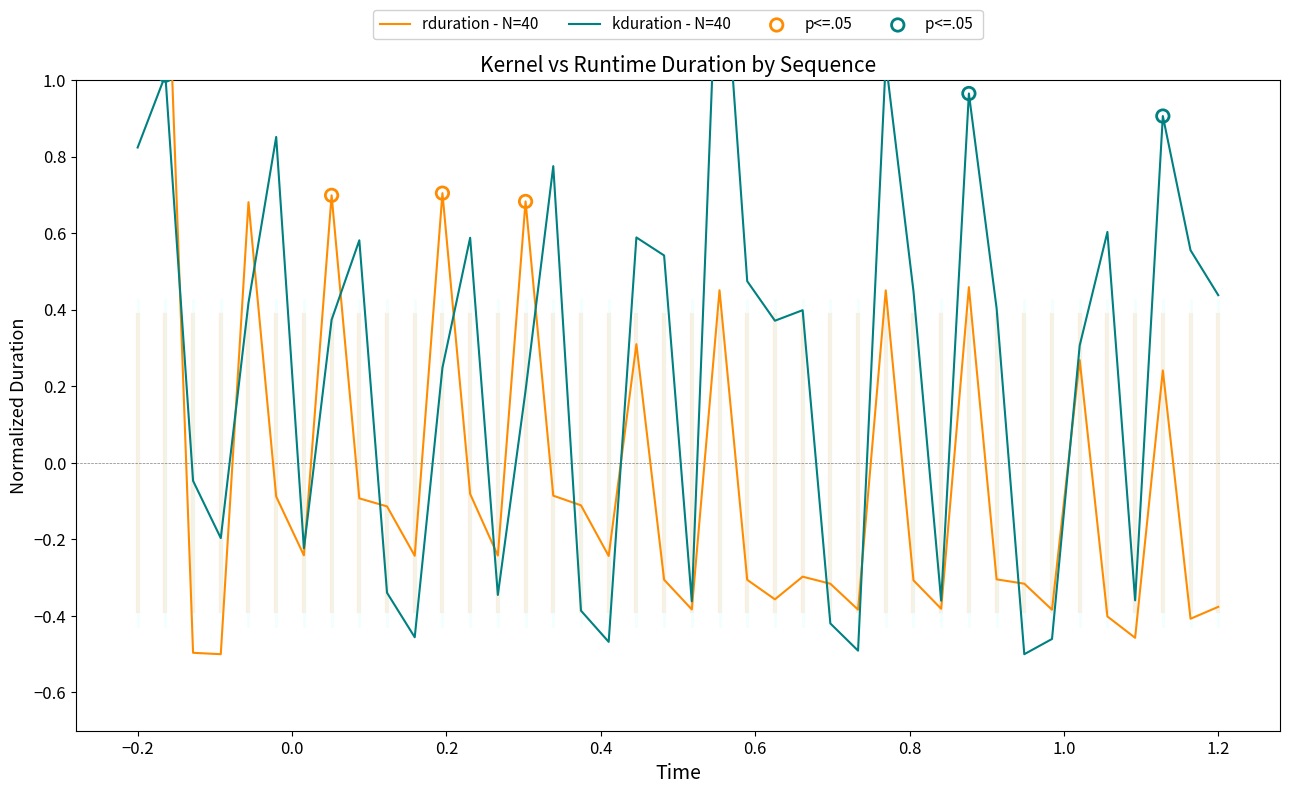

Which series contains the lowest Y value?

rduration